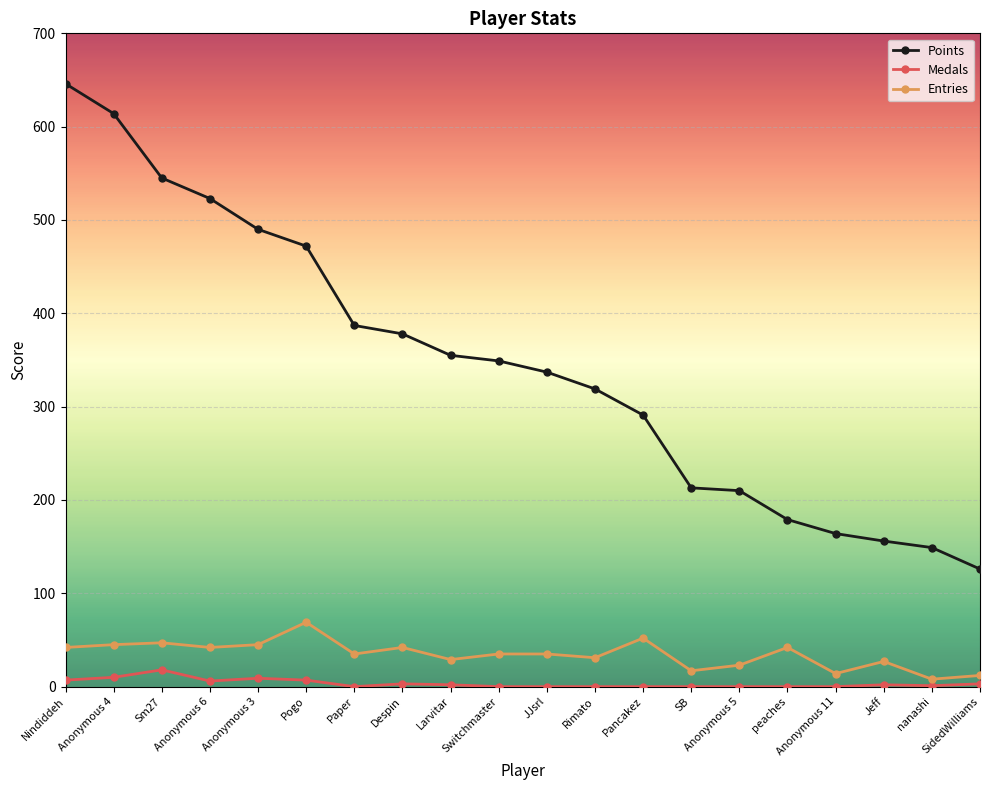

True or false: Entries has more than 1 interior local peaks.

True